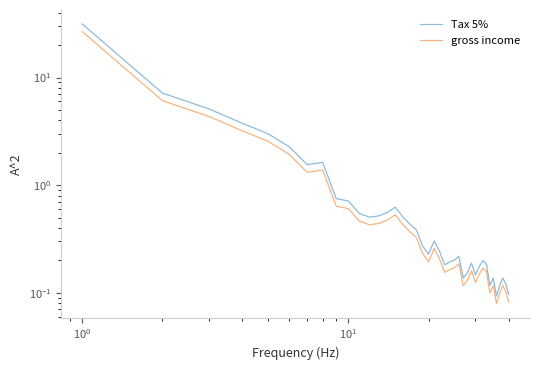

What is the average value of the Tax 5% series?

1.6